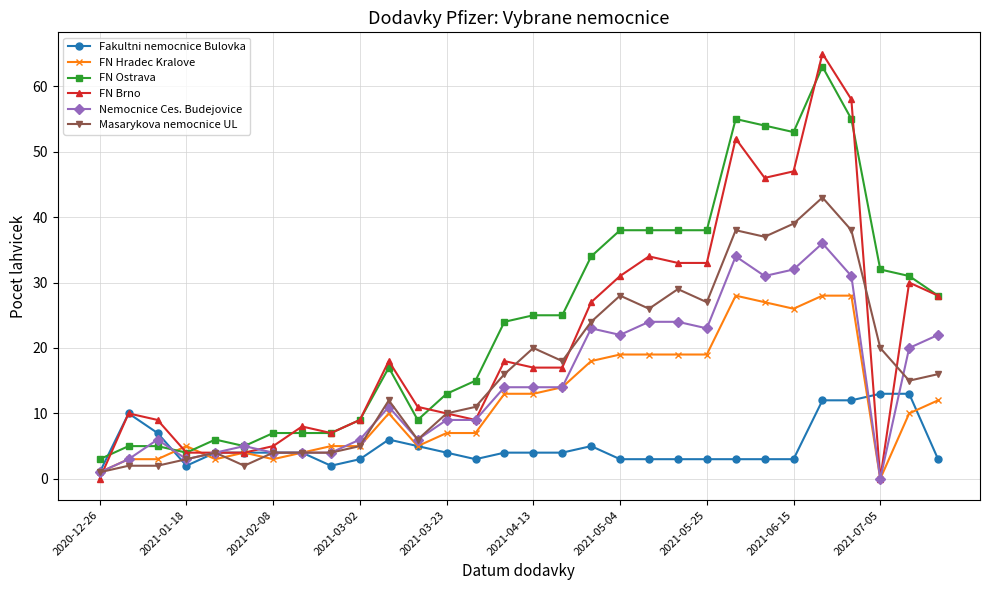

How many categories are shown in the chart?

30